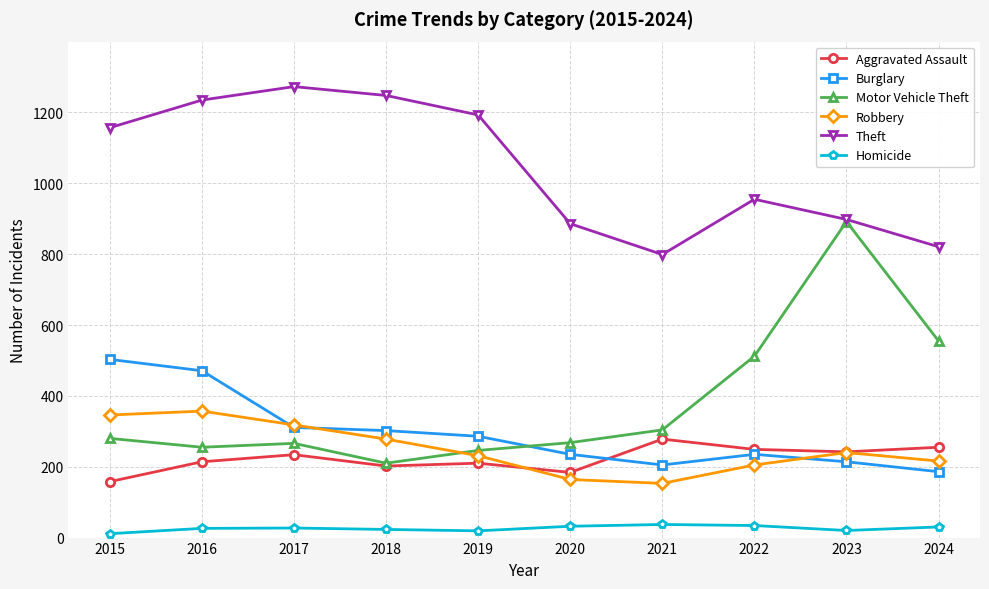

In Homicide, how many points are lower than both neighbors (excluding endpoints)?

2